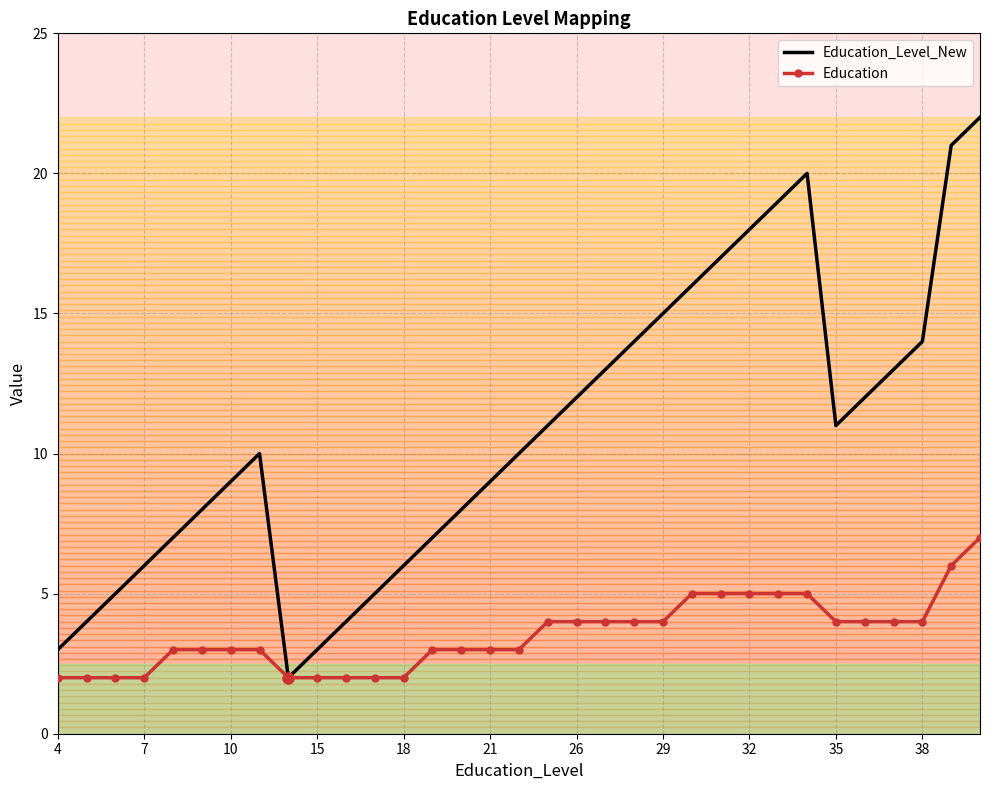

List the series in order of their peak value, highest first.

Education_Level_New, Education